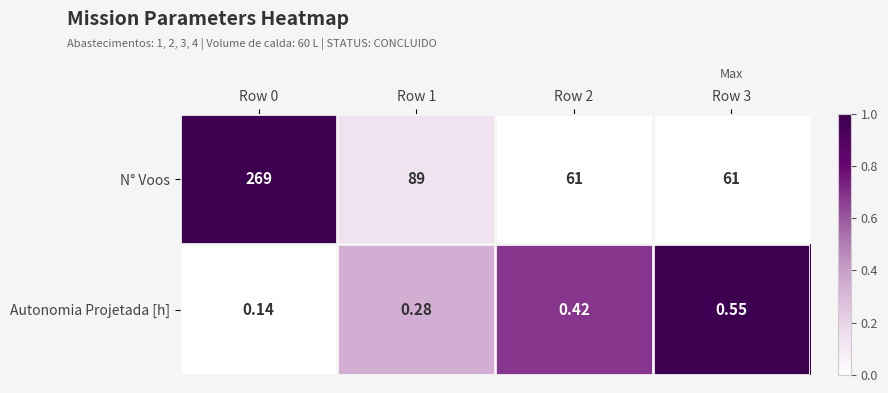

How many categories are shown in the chart?

4